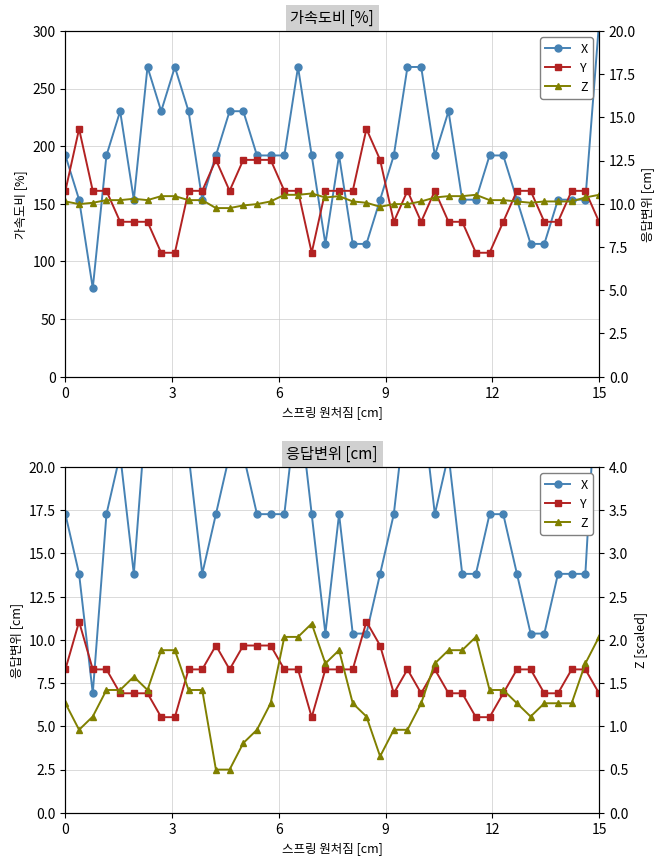

Is the value of Y at 9 greater than the value of X at 14?

No